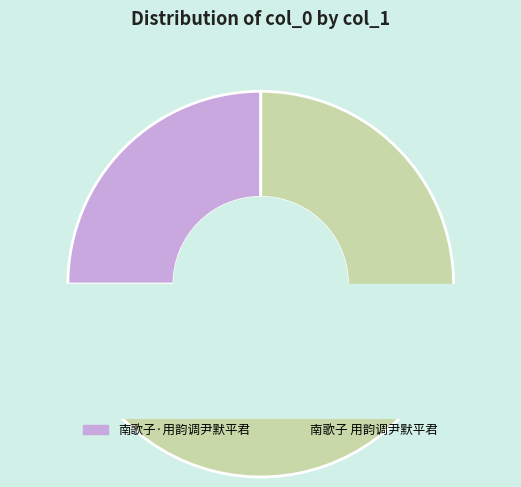

The 南歌子·用韵调尹默平君 slice represents 11% of the pie. True or false?

False